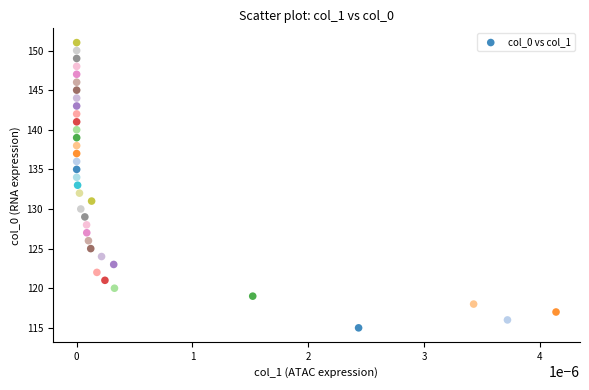

What is the range of Y values (max minus min)?

36